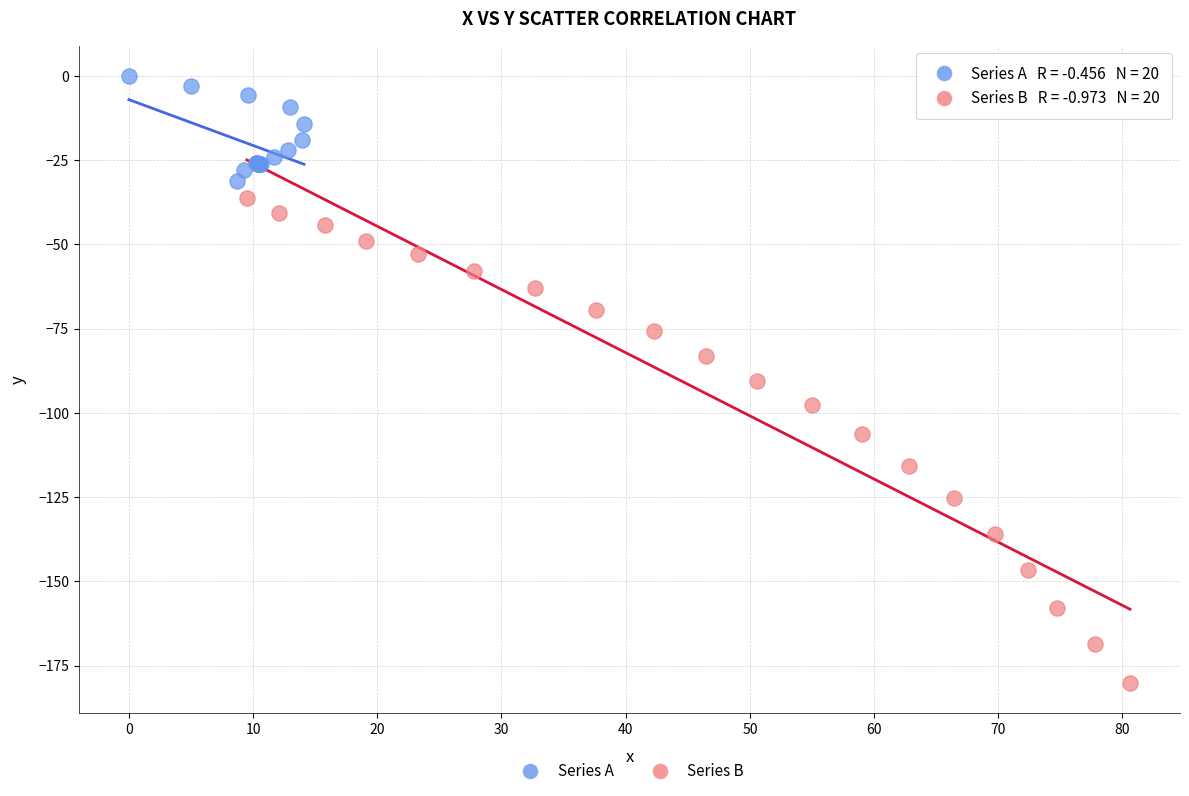

Which series reaches the maximum Y coordinate?

Series A